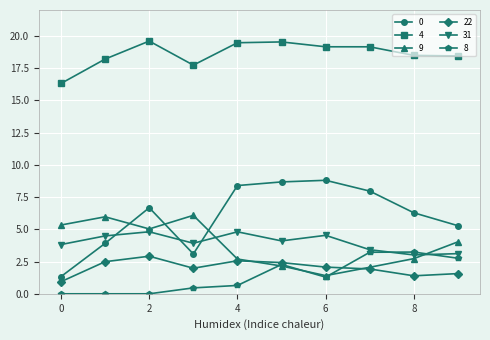

Which series has the largest total across all categories?

4